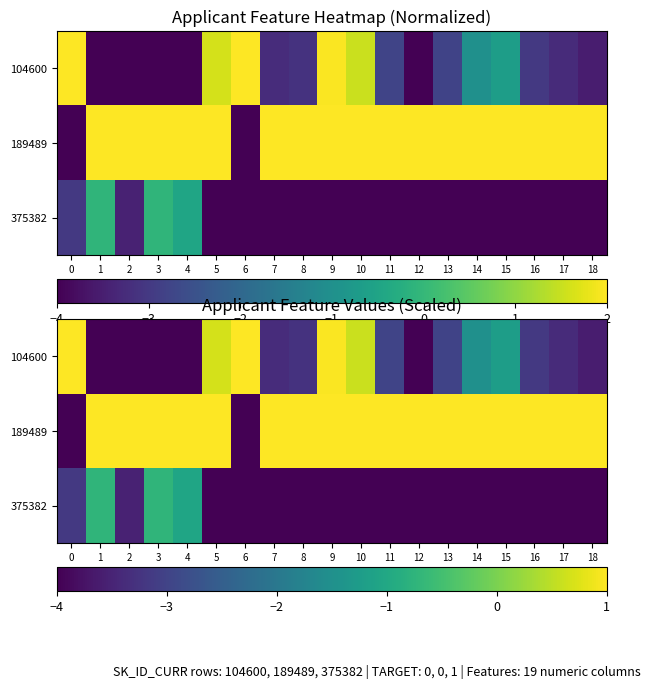

Which label corresponds to the smallest value in the chart?

1